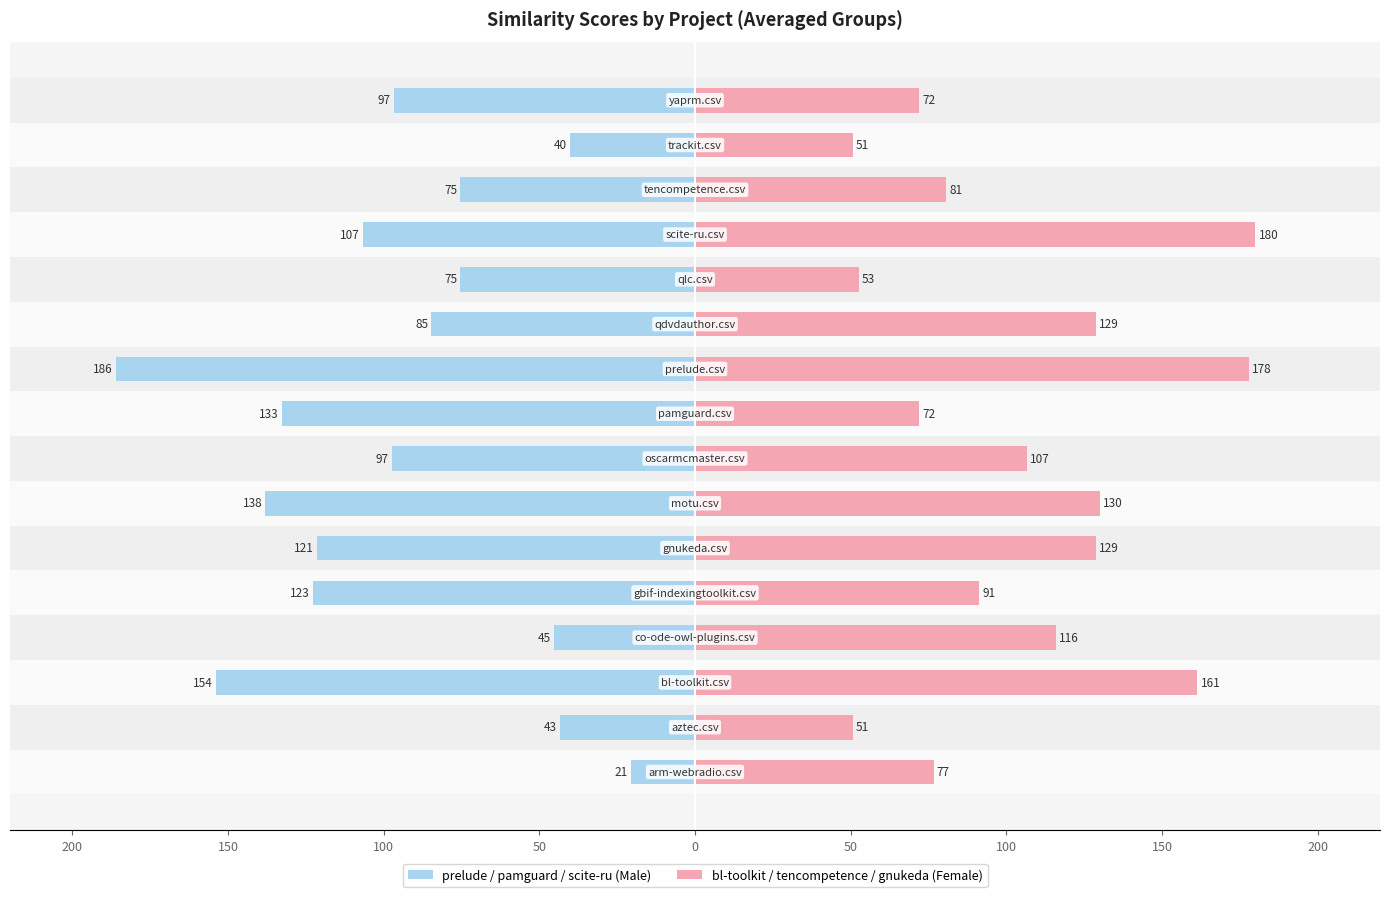

Reading left to right, extract all data points from this chart.

prelude / pamguard / scite-ru (Male): -20.7	-43.3	-154.0	-45.3	-122.7	-121.3	-138.0	-97.3	-132.7	-186.0	-84.7	-75.3	-106.7	-75.3	-40.0	-96.7
bl-toolkit / tencompetence / gnukeda (Female): 76.7	50.7	161.3	116.0	91.3	128.7	130.0	106.7	72.0	178.0	128.7	52.7	180.0	80.7	50.7	72.0